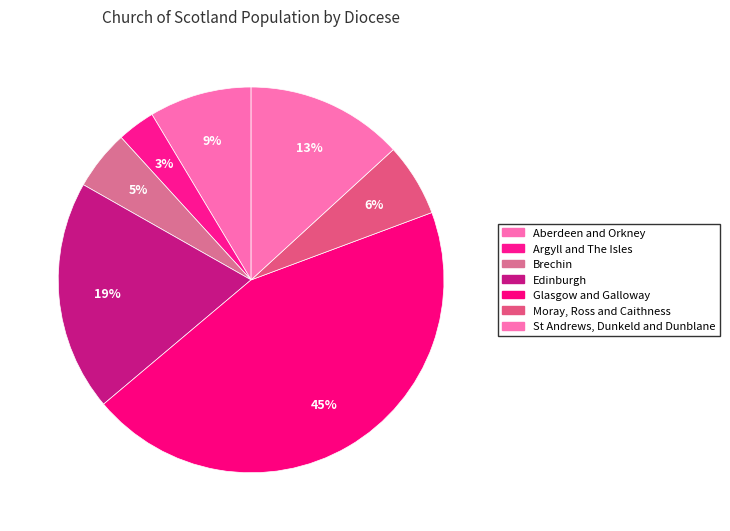

How many slices are in this pie chart?

7